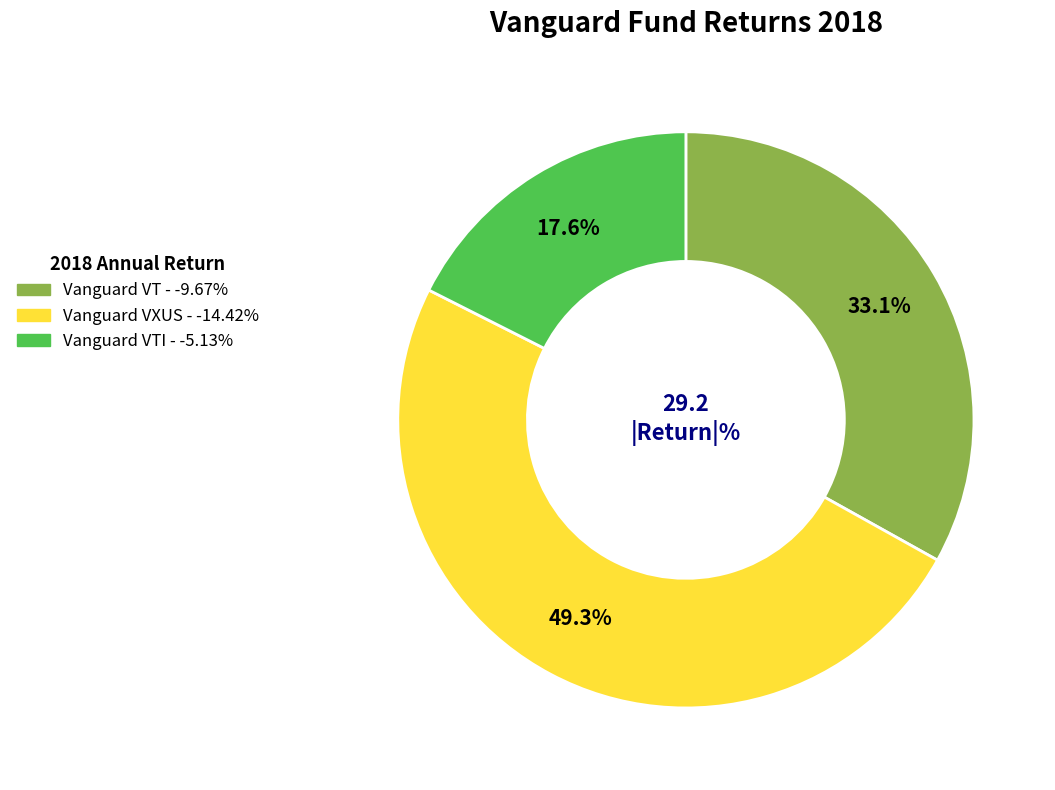

Is there a majority slice in this chart?

No